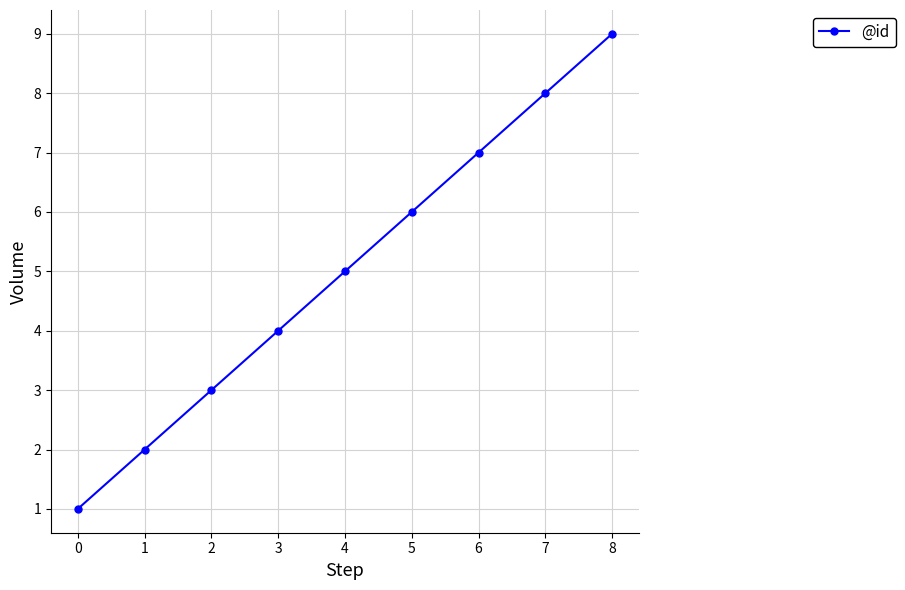

List the labels in order of value, smallest first.

0, 1, 2, 3, 4, 5, 6, 7, 8